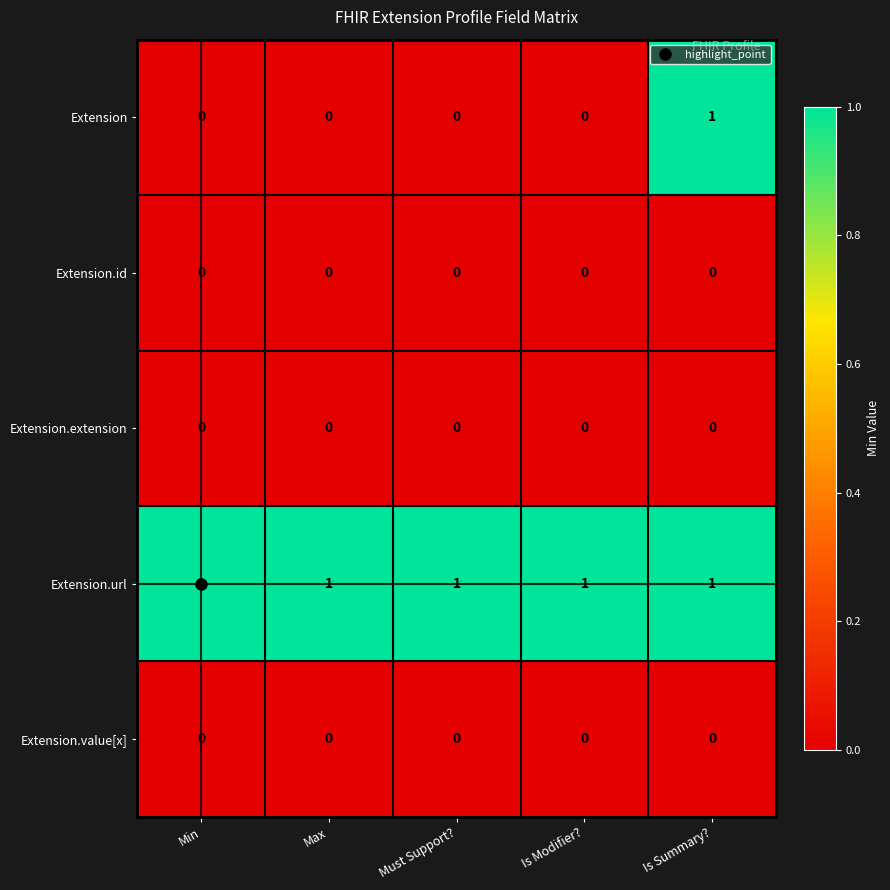

Which series changed the most between Min and Is Summary??

Extension